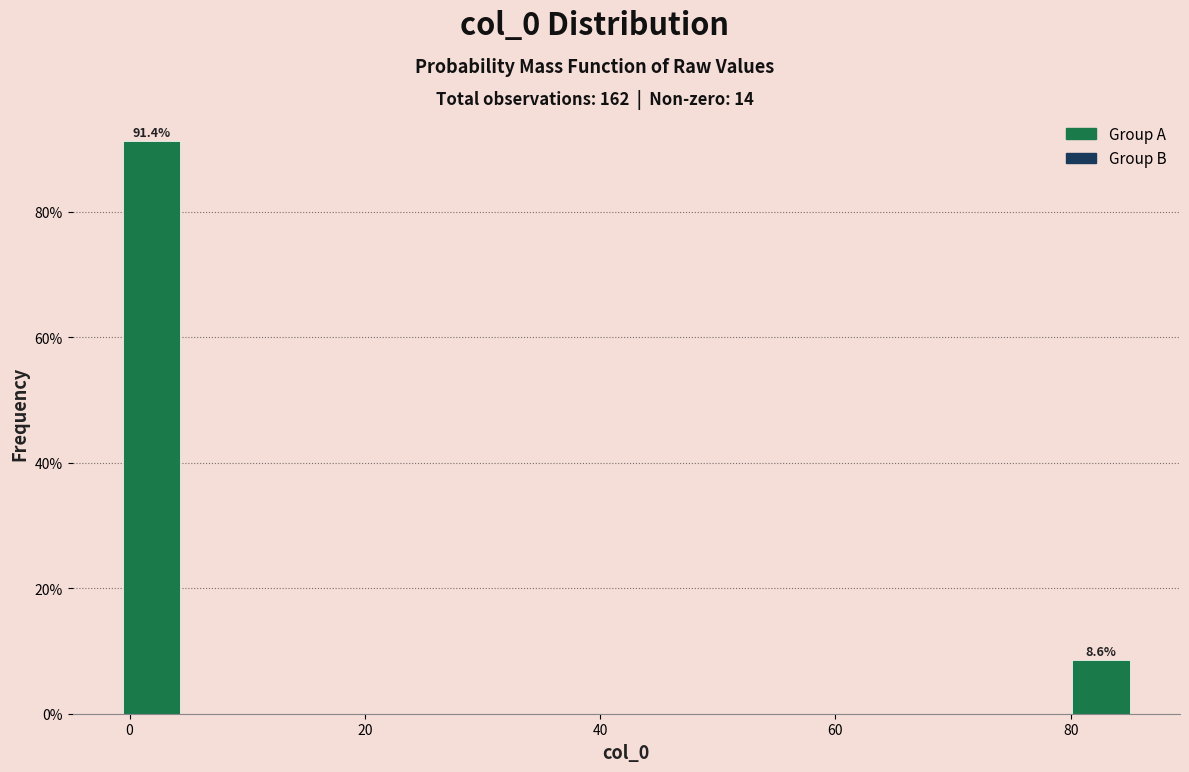

Around what value on the x-axis is the tallest bar? Give the approximate position of its centre, as read against the axis.

2